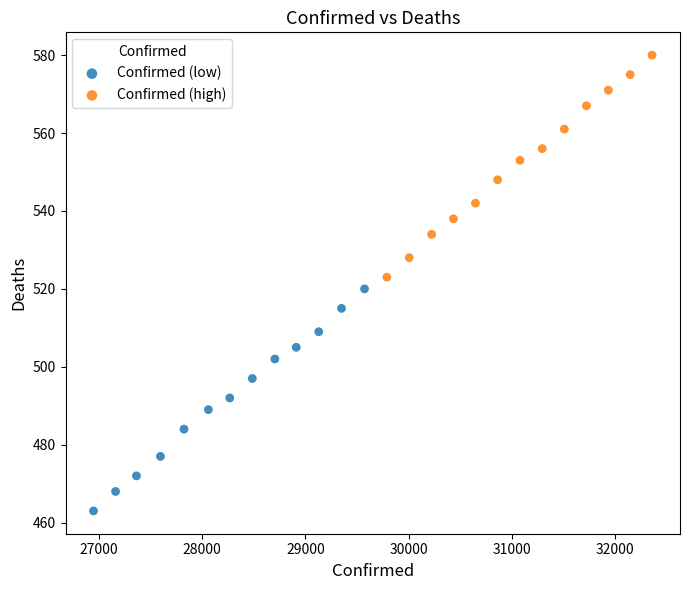

Which series contains the highest Y value?

Confirmed (high)